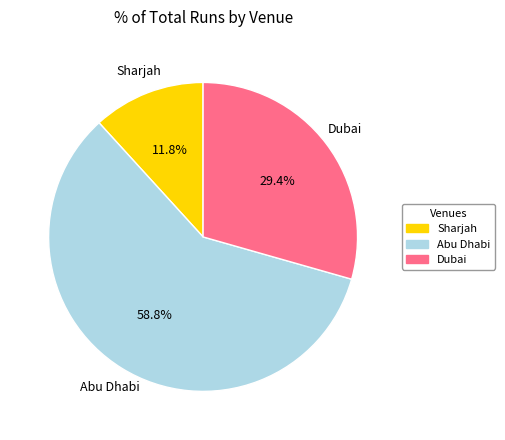

The Abu Dhabi slice represents 67% of the pie. True or false?

False